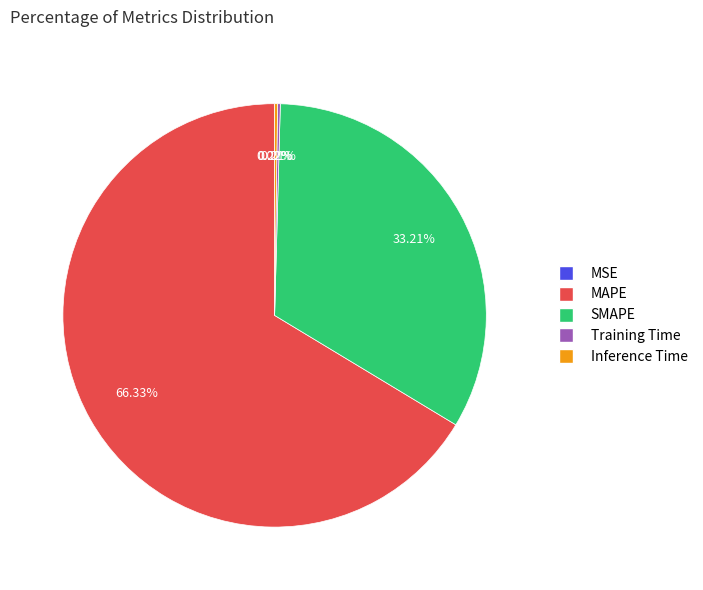

Is there any slice that represents more than half of the pie?

Yes